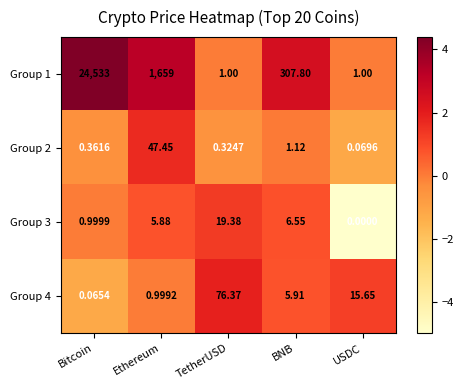

How many data points in Group 4 are above 5?

3